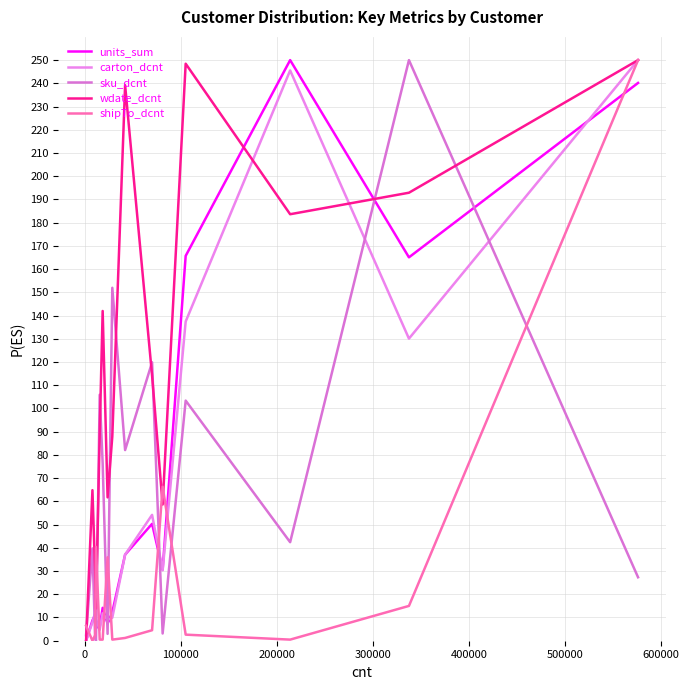

How many lines are shown in the chart?

5